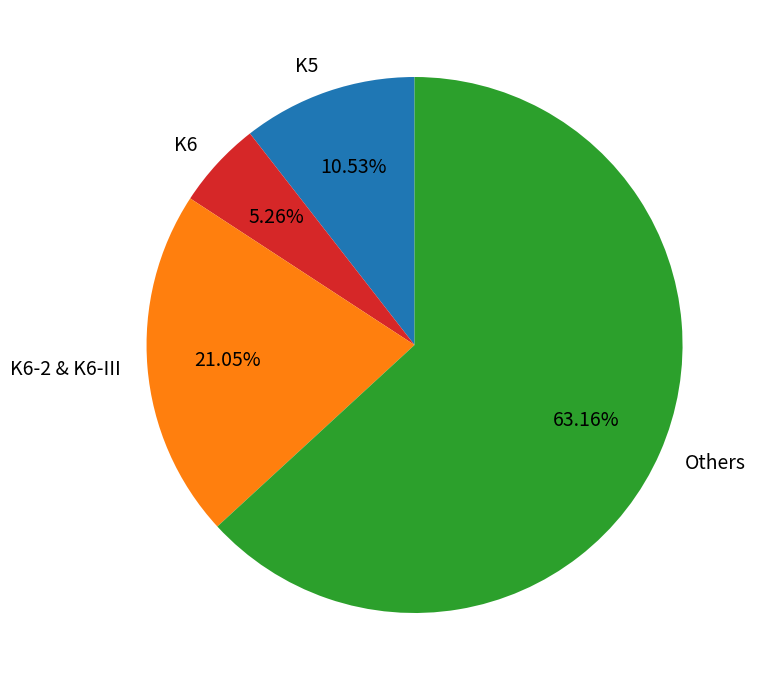

Is the sum of K6 and Others greater than half?

Yes